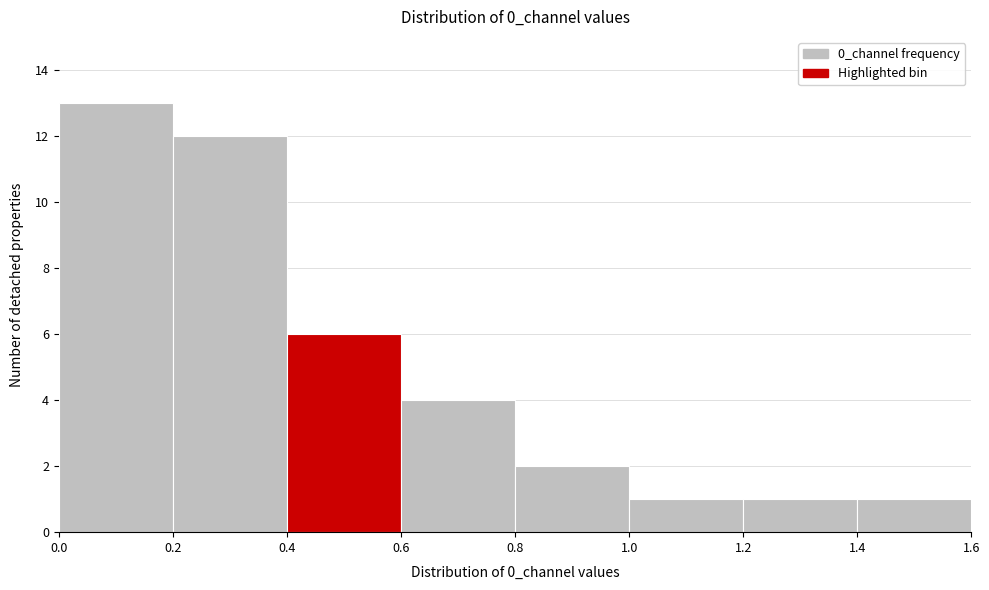

Which range on the x-axis has the tallest bar?

0.0 to 0.2